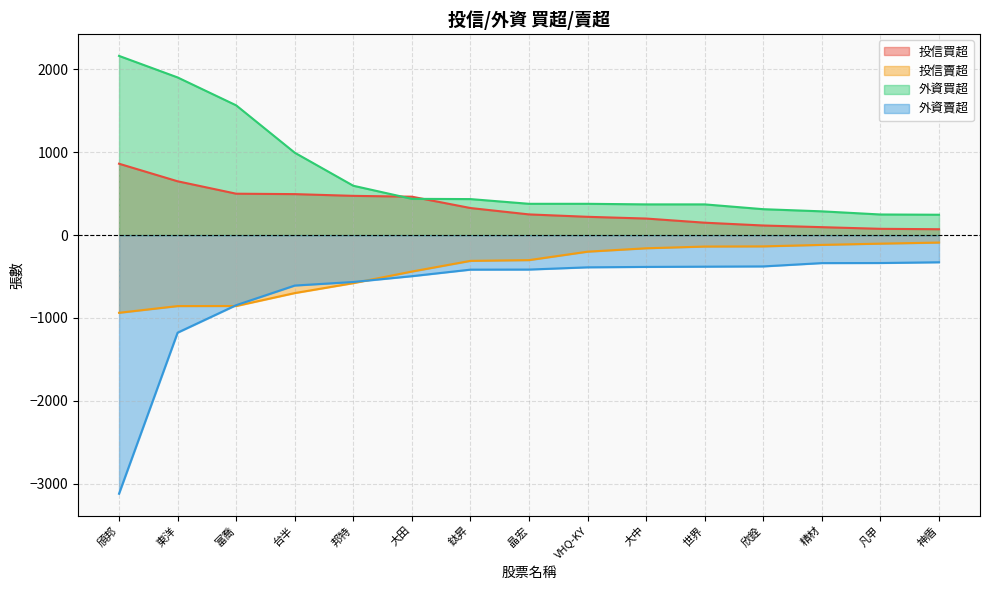

Reading left to right, list all the values displayed in this chart.

投信買超: 862	650	500	495	474	464	327	250	221	200	150	116	96	76	71
投信賣超: -938	-857	-856	-700	-580	-440	-311	-302	-200	-159	-138	-136	-118	-103	-90
外資買超: 2164	1904	1567	995	596	438	435	378	378	371	371	313	287	249	246
外資賣超: -3123	-1178	-846	-609	-566	-496	-417	-416	-389	-384	-381	-378	-338	-337	-328